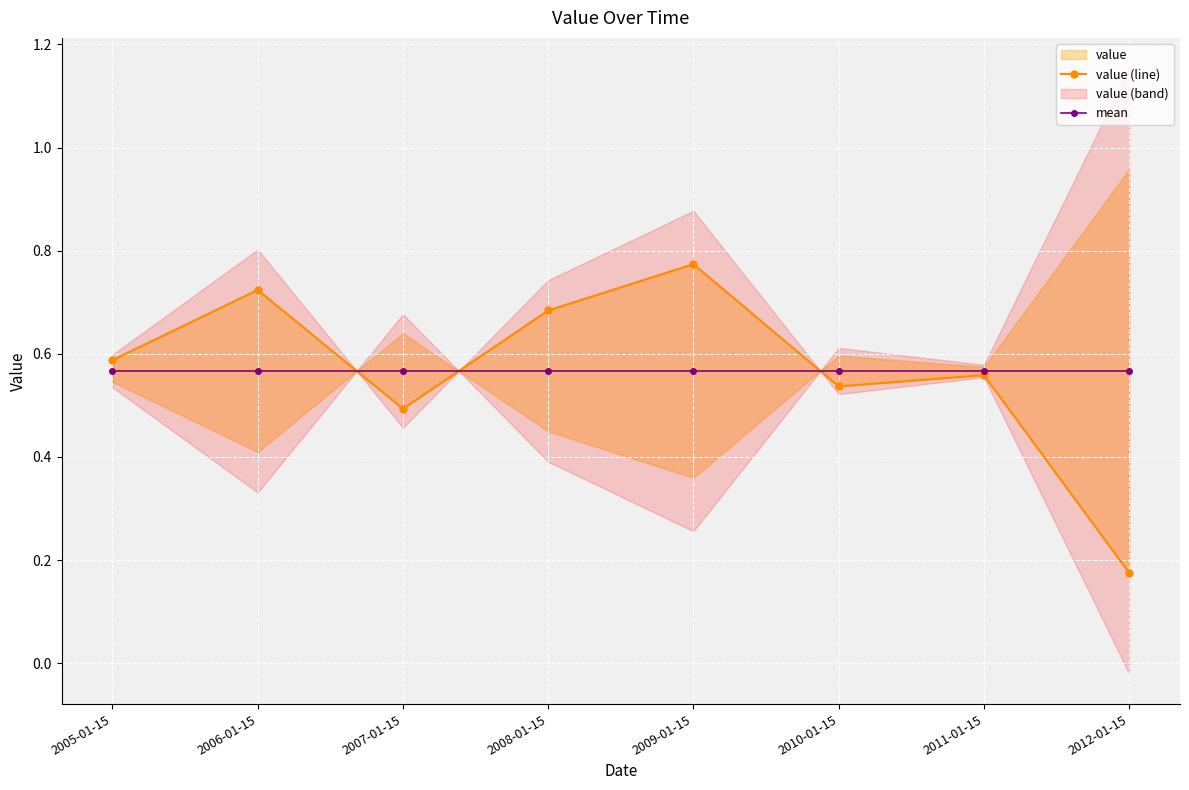

Where do mean and value (line) first cross each other?

2006-01-15 and 2007-01-15